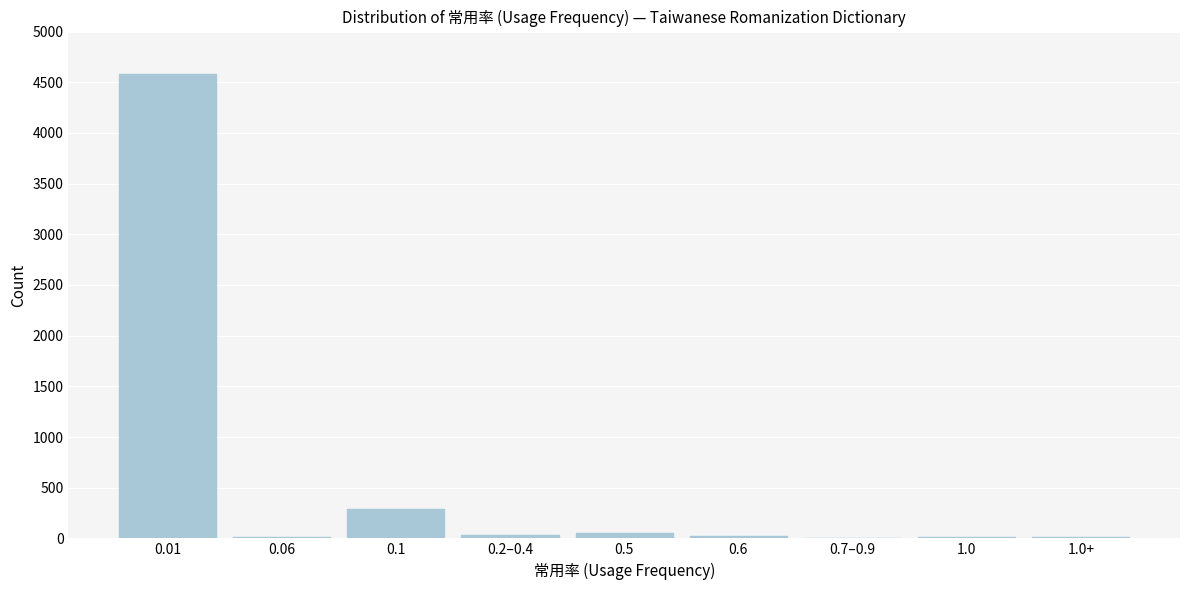

What is the greatest value displayed?

4580